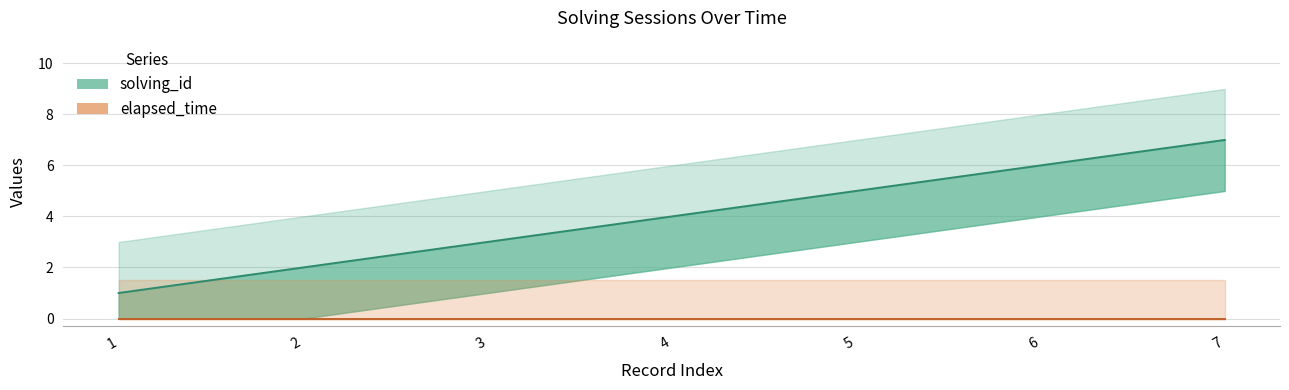

The value of elapsed_time at 4 is 0. True or false?

True